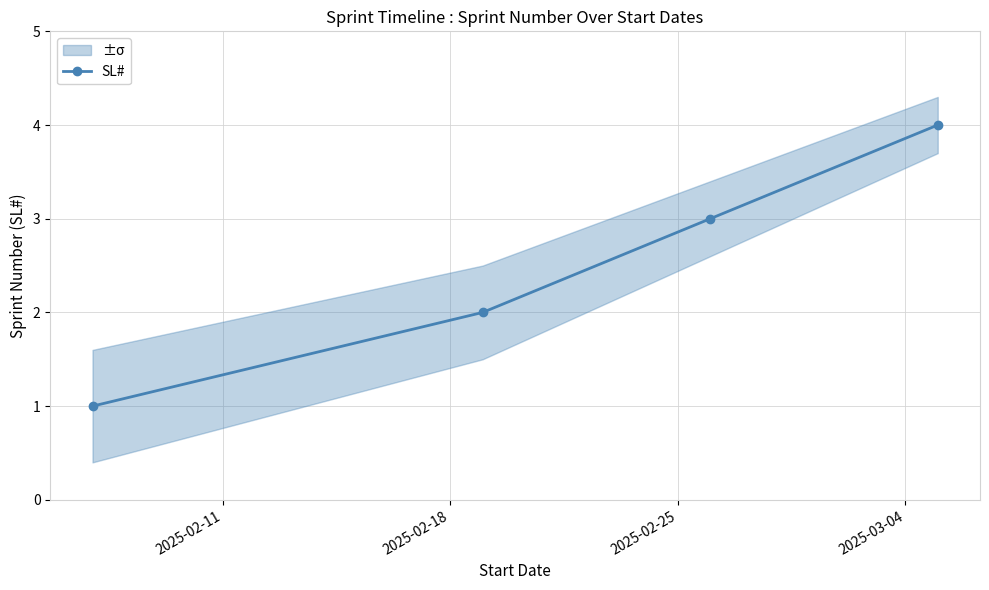

What is the maximum value shown in the chart?

4